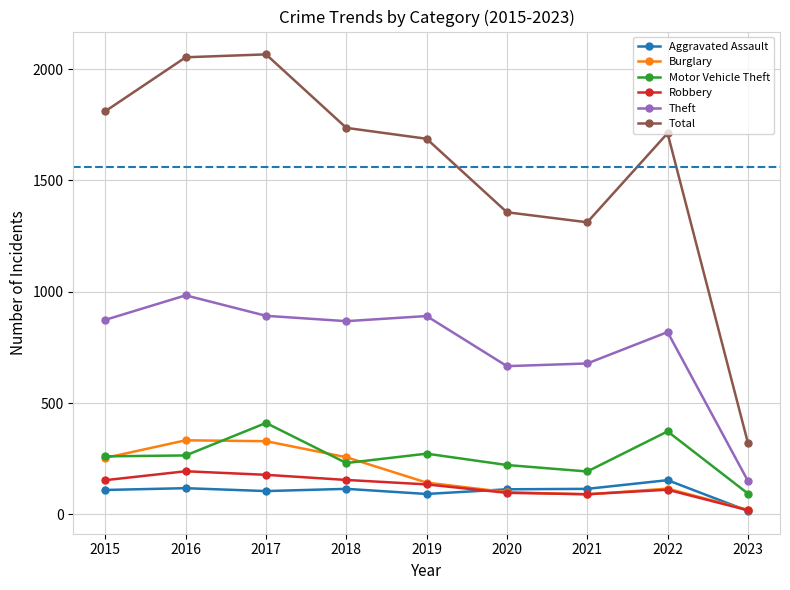

True or false: Aggravated Assault and Robbery intersect in this chart.

True